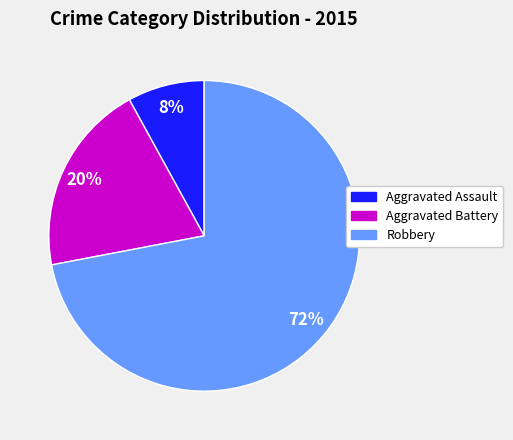

How many slices are in this pie chart?

3